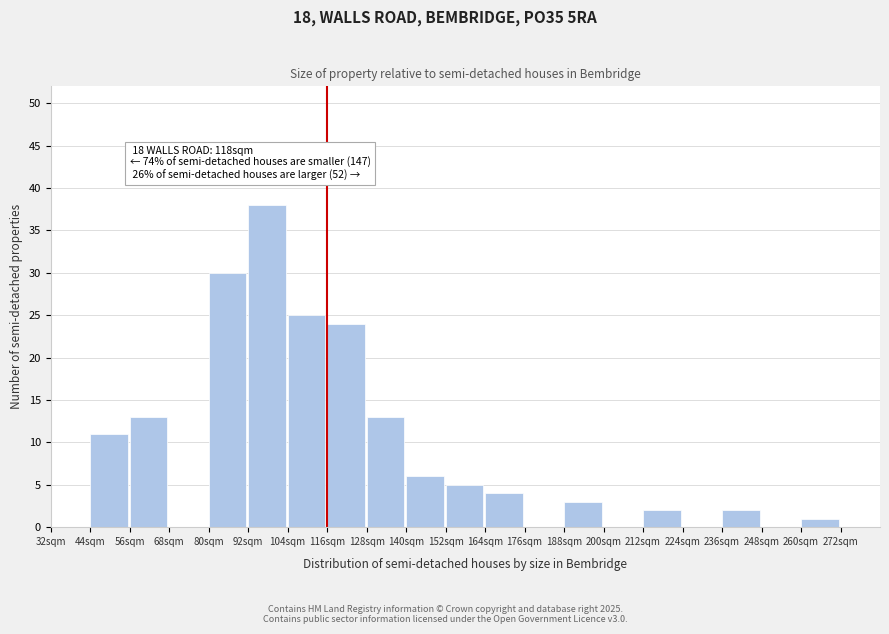

Reading left to right, transcribe all the data shown in this chart.

32sqm=0	44sqm=11	56sqm=13	68sqm=0	80sqm=30	92sqm=38	104sqm=25	116sqm=24	128sqm=13	140sqm=6	152sqm=5	164sqm=4	176sqm=0	188sqm=3	200sqm=0	212sqm=2	224sqm=0	236sqm=2	248sqm=0	260sqm=1	272sqm=0